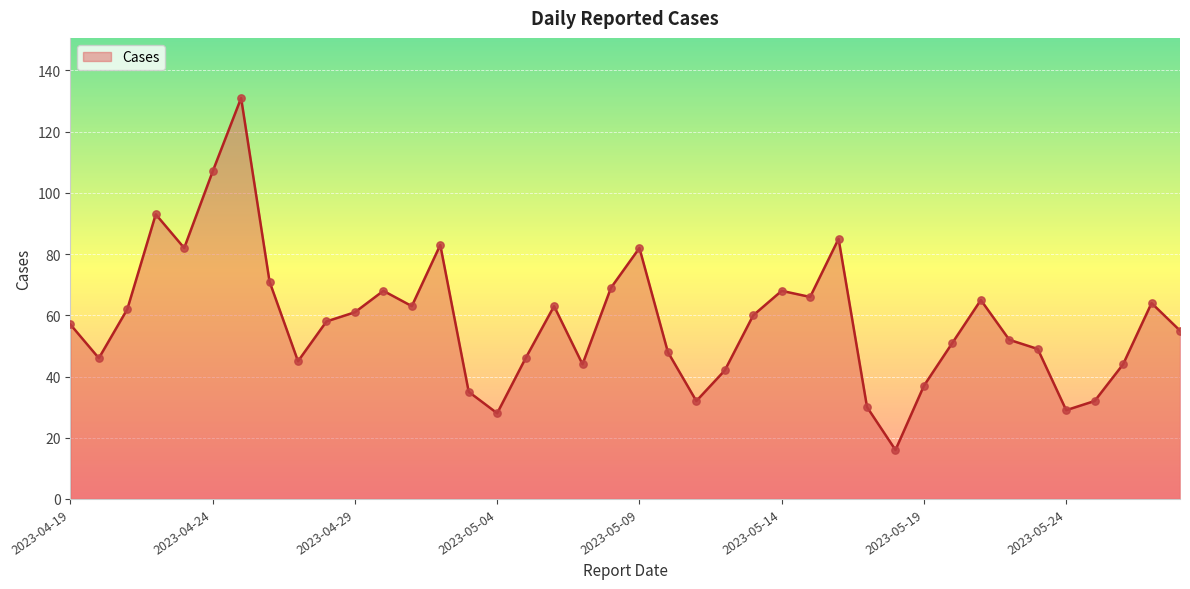

What is the greatest value displayed?

131